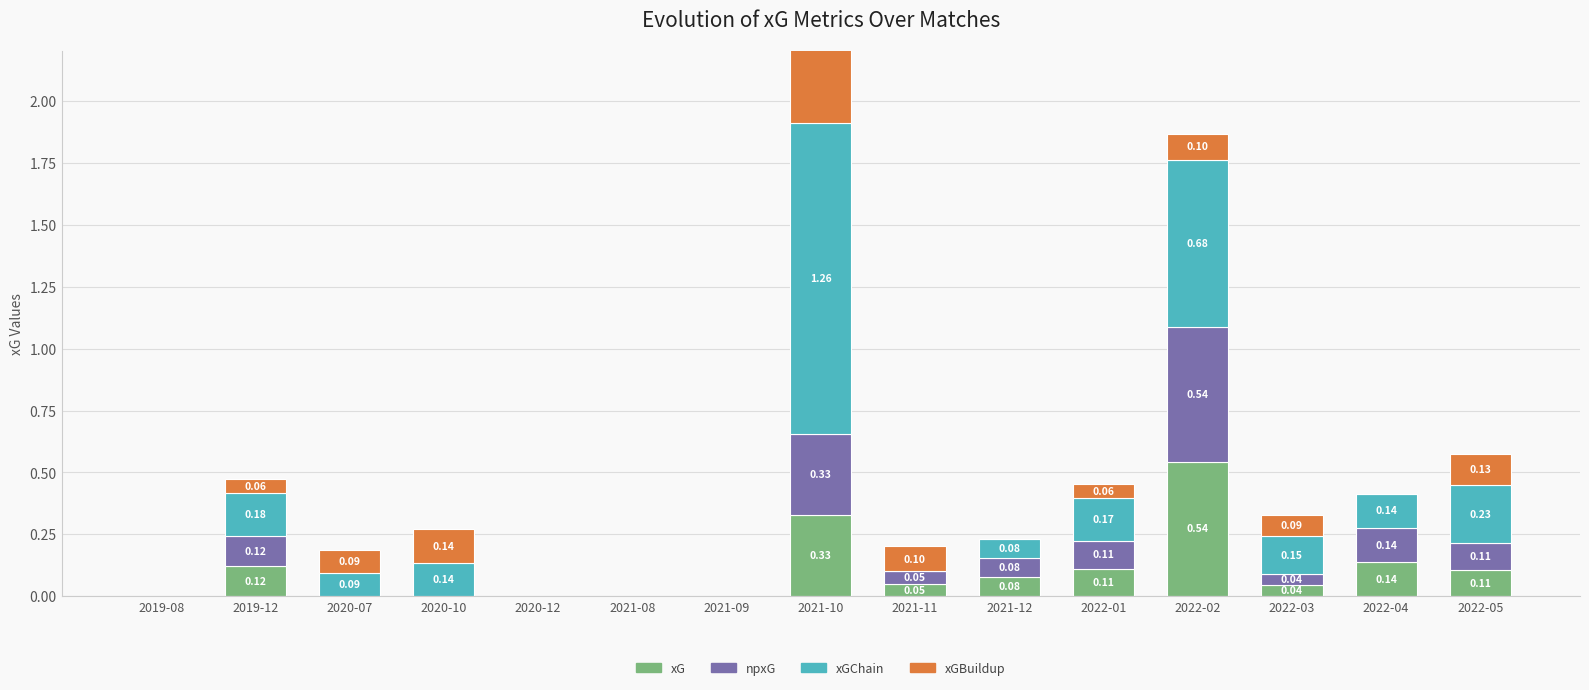

What is the difference between the maximum and minimum values in the npxG series?

0.5